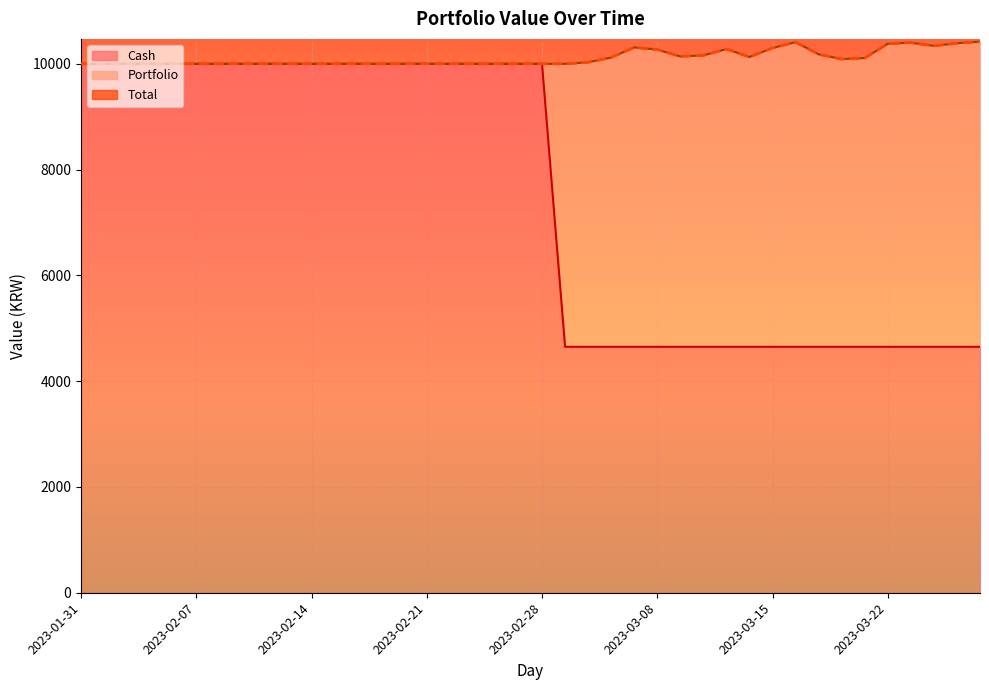

Is the value of Cash at 2023-03-02 greater than the value of Total at 2023-03-13?

No